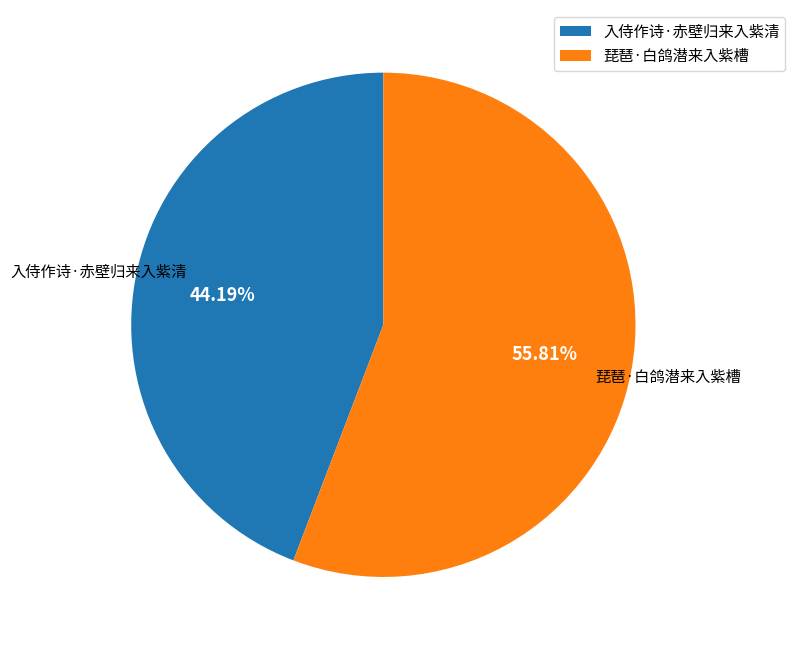

The 琵琶·白鸽潜来入紫槽 slice represents 56% of the pie. True or false?

True